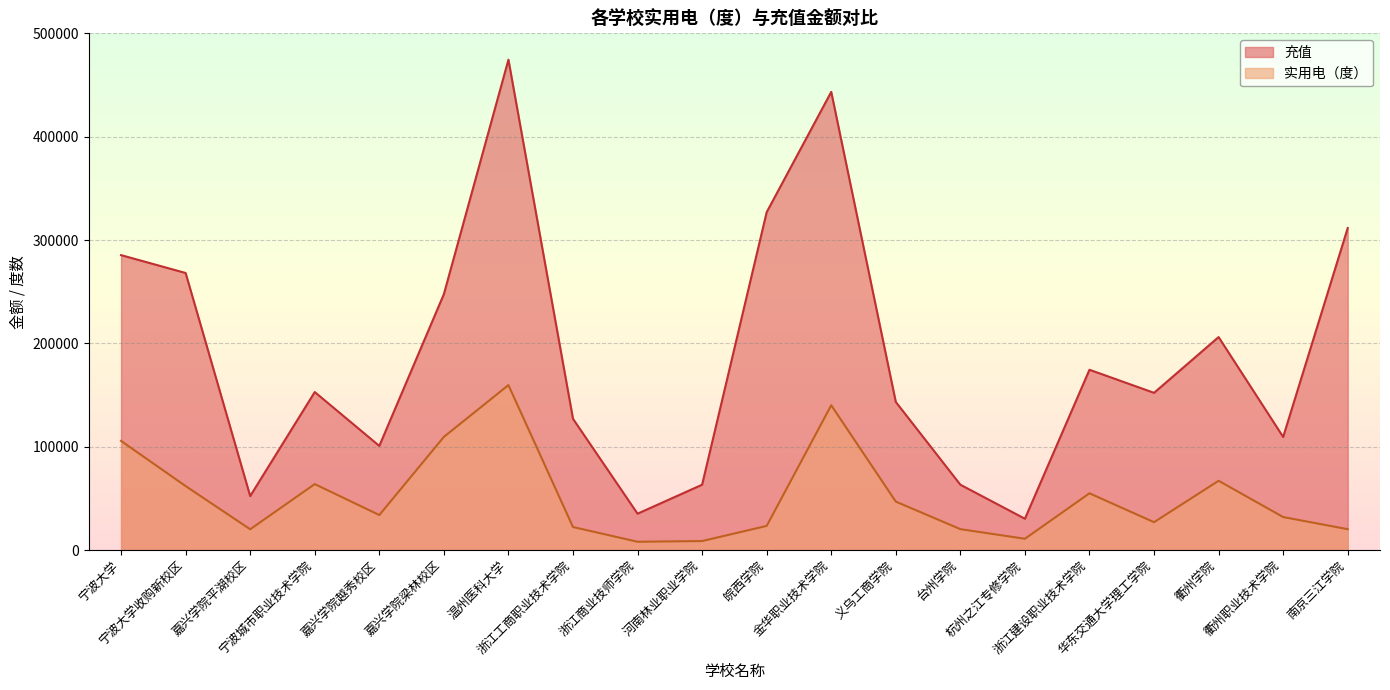

Reading right to left, extract all data points from this chart.

实用电（度）: 南京三江学院=20277.0	衢州职业技术学院=32022.0	衢州学院=67113.0	华东交通大学理工学院=27045.0	浙江建设职业技术学院=54994.0	杭州之江专修学院=11004.0	台州学院=20320.0	义乌工商学院=46958.0	金华职业技术学院=140160.0	皖西学院=23438.0	河南林业职业学院=8803.0	浙江商业技师学院=8114.0	浙江工商职业技术学院=22361.0	温州医科大学=159677.0	嘉兴学院梁林校区=109556.0	嘉兴学院越秀校区=33972.0	宁波城市职业技术学院=63920.0	嘉兴学院平湖校区=20192.0	宁波大学收购新校区=61984.0	宁波大学=105689.0
充值: 南京三江学院=311639.7	衢州职业技术学院=109504.6	衢州学院=206141.4	华东交通大学理工学院=152188.1	浙江建设职业技术学院=174520.0	杭州之江专修学院=30383.1	台州学院=63300.0	义乌工商学院=143380.8	金华职业技术学院=443353.0	皖西学院=326947.5	河南林业职业学院=63300.0	浙江商业技师学院=35265.4	浙江工商职业技术学院=127057.0	温州医科大学=474500.0	嘉兴学院梁林校区=247677.7	嘉兴学院越秀校区=100830.0	宁波城市职业技术学院=152960.0	嘉兴学院平湖校区=52305.0	宁波大学收购新校区=268139.3	宁波大学=285431.3